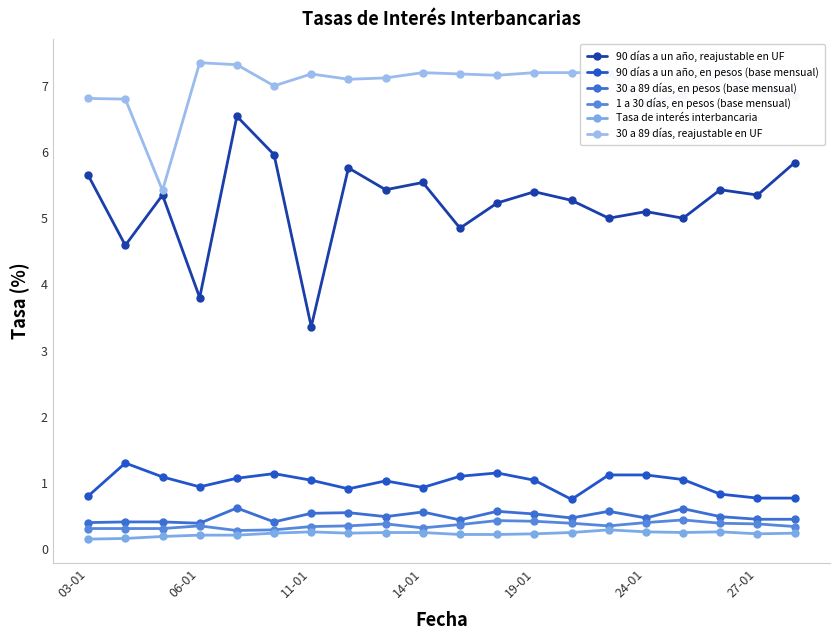

Does the chart have visible grid lines?

No